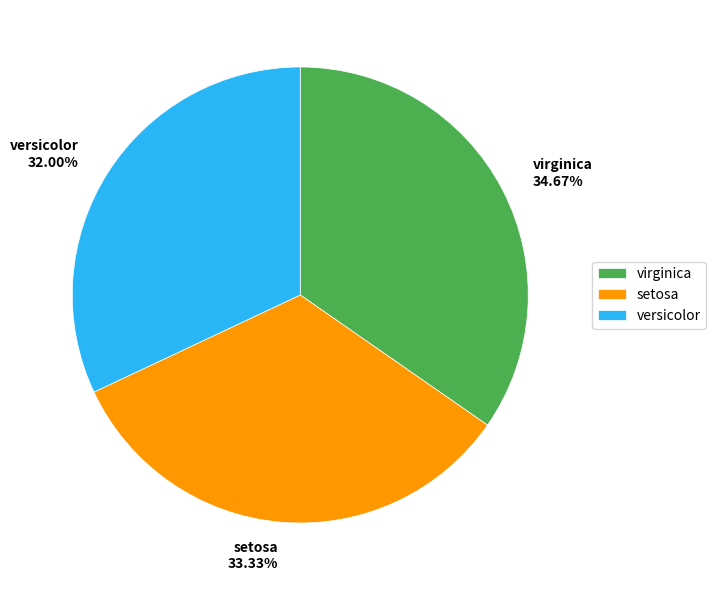

Count the number of slices in the pie.

3